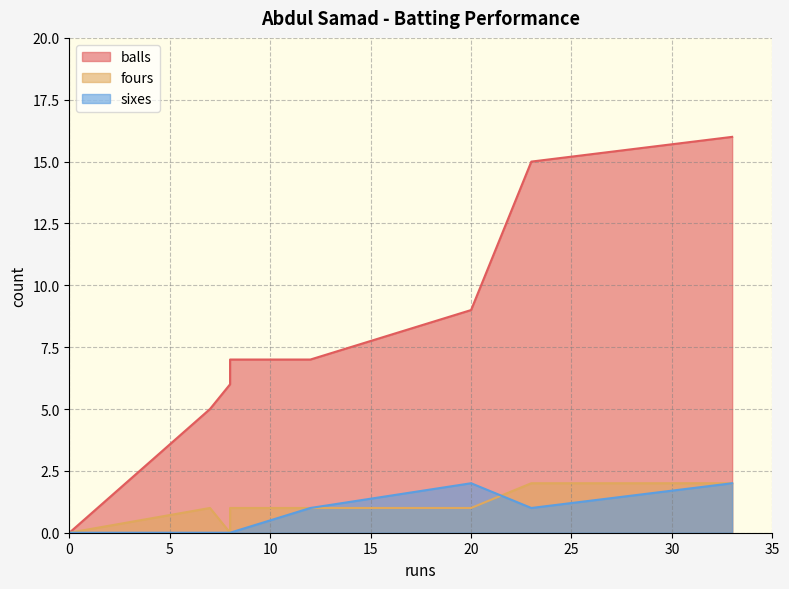

Rank the series at 12 from highest to lowest value.

balls, fours, sixes